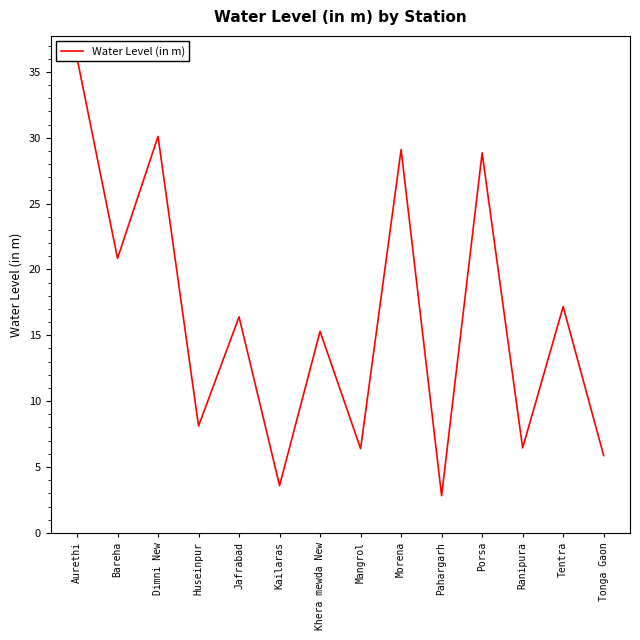

How many distinct data groups are displayed?

1